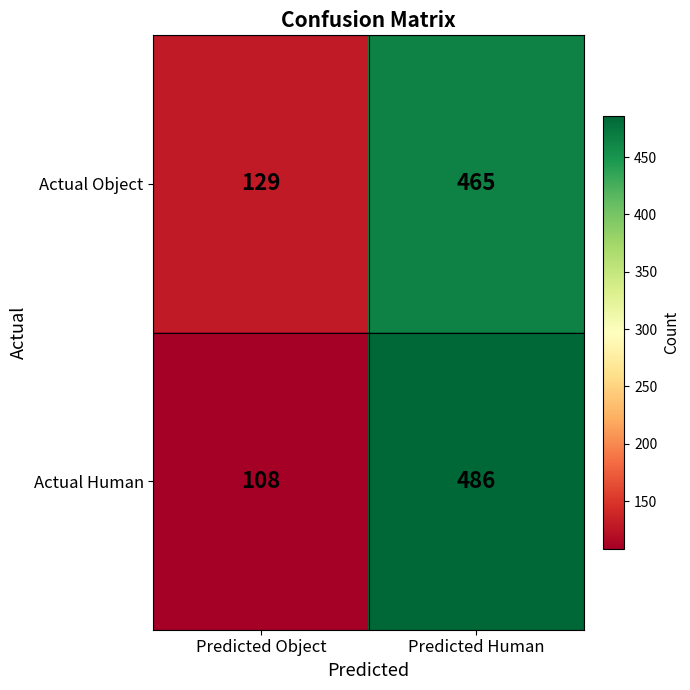

What is the spread (max minus min) of values at Predicted Object?

21